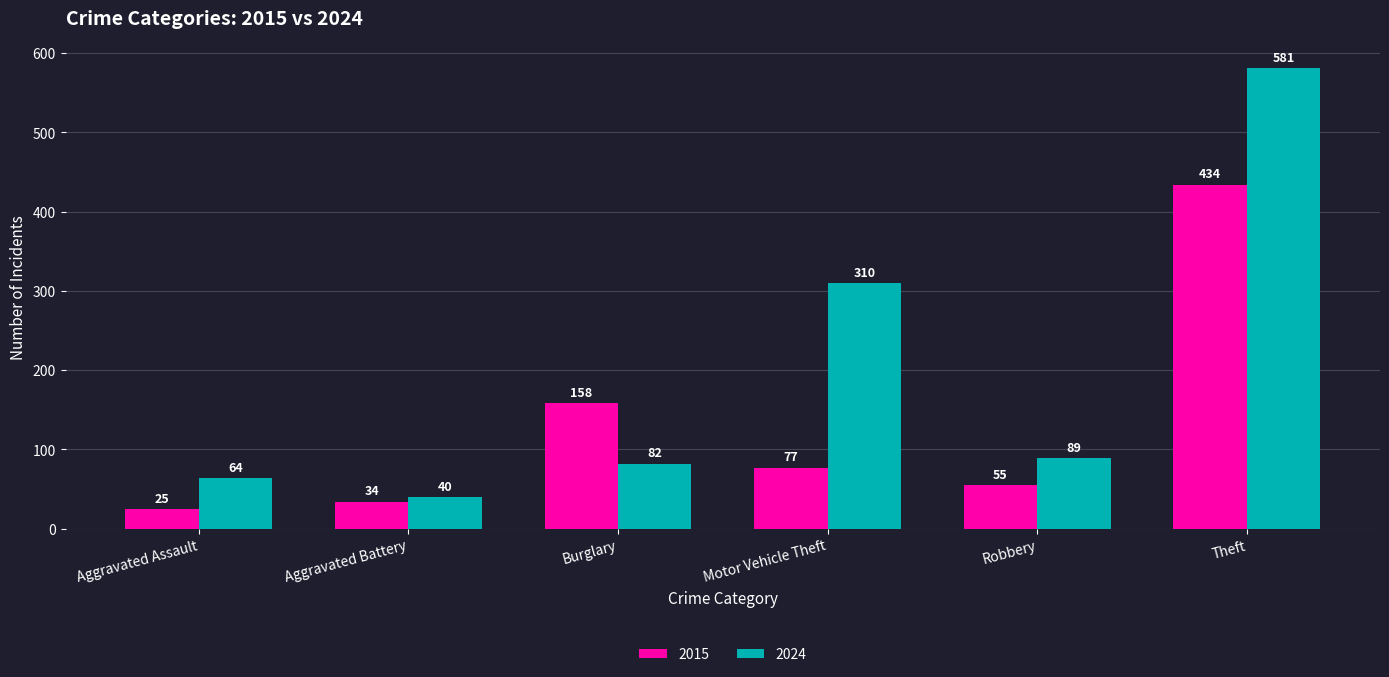

Which series has the largest range (max minus min)?

2024